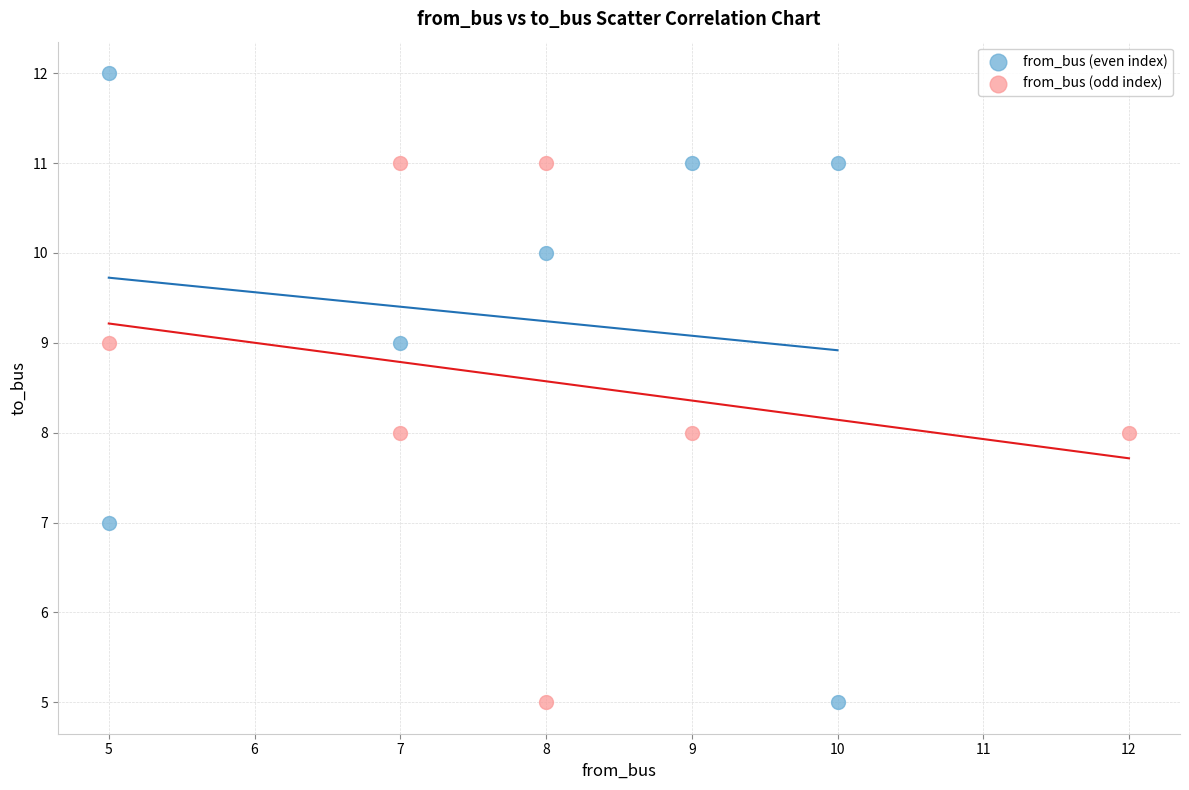

Which series has the widest spread of Y values?

from_bus (even index)